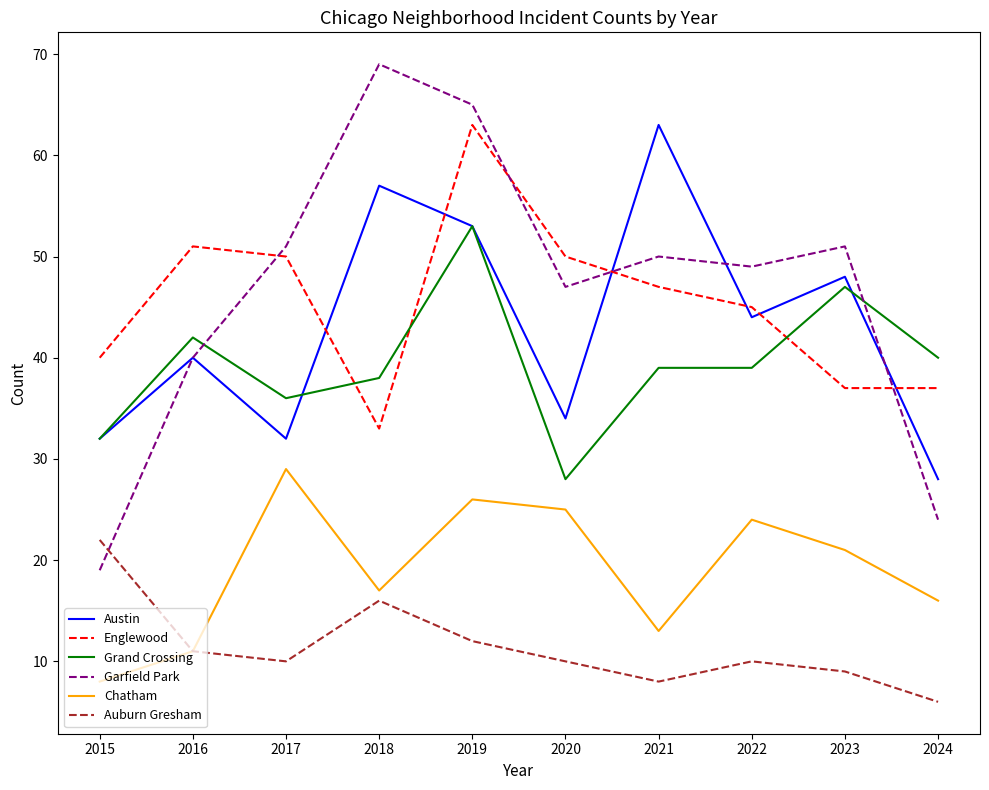

In Englewood, how many points are higher than both neighbors (excluding endpoints)?

2